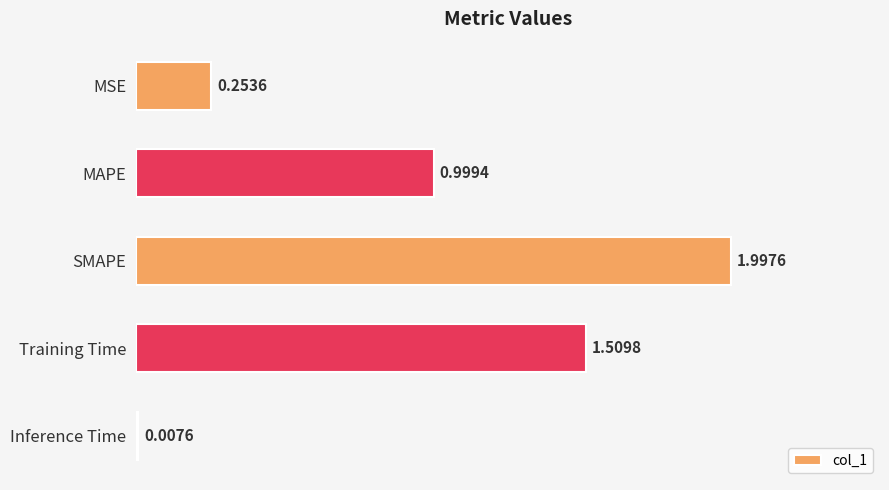

How many distinct data groups are displayed?

1